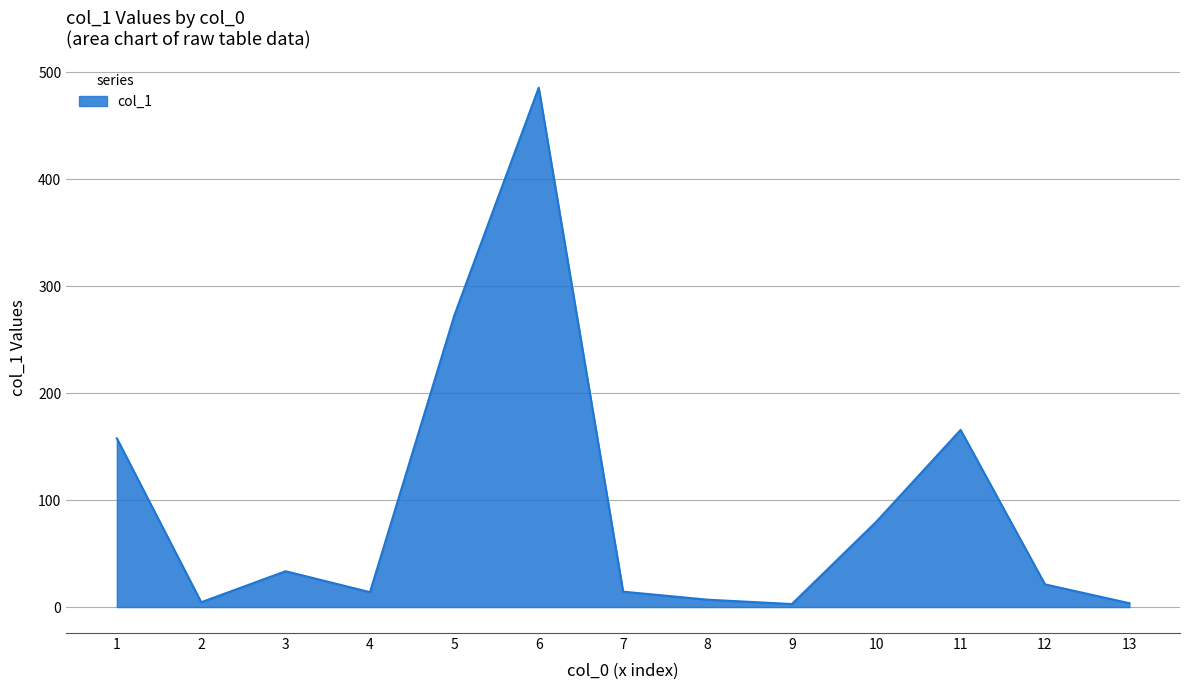

Which category has the highest value across all series?

6